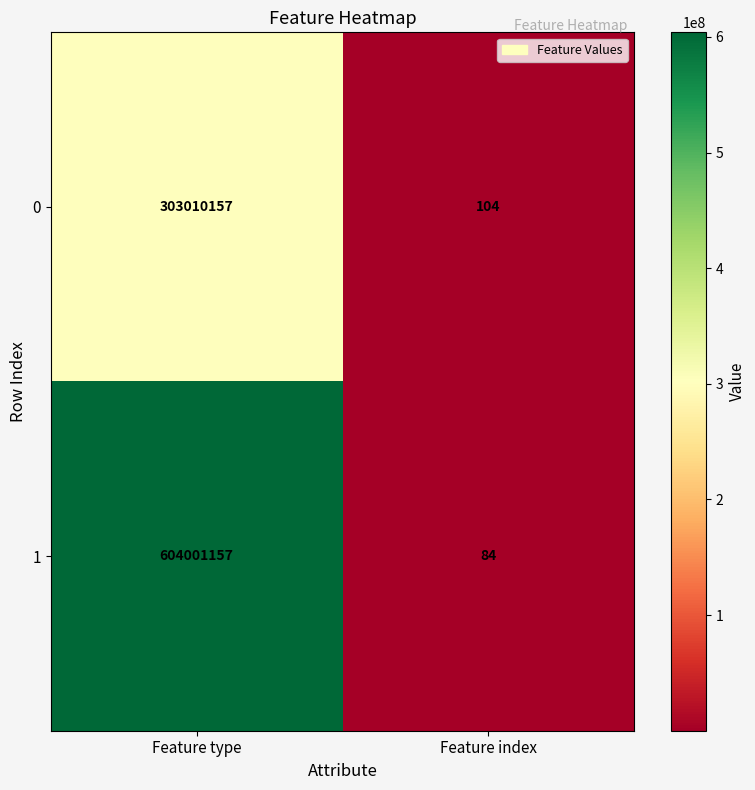

List the series in order of their overall mean, highest first.

1, 0